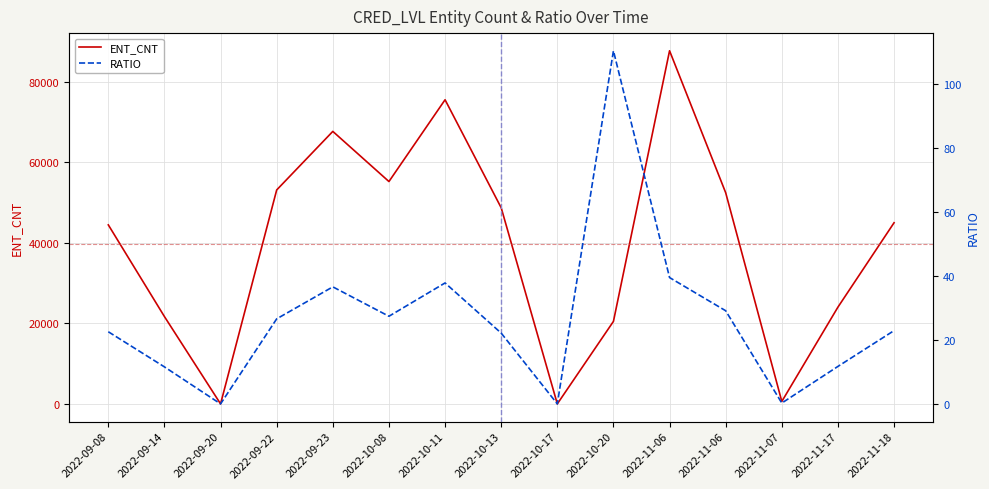

List the labels in order of ENT_CNT value, largest first.

2022-11-06, 2022-10-11, 2022-09-23, 2022-10-08, 2022-09-22, 2022-11-06, 2022-10-13, 2022-11-18, 2022-09-08, 2022-11-17, 2022-09-14, 2022-10-20, 2022-11-07, 2022-09-20, 2022-10-17